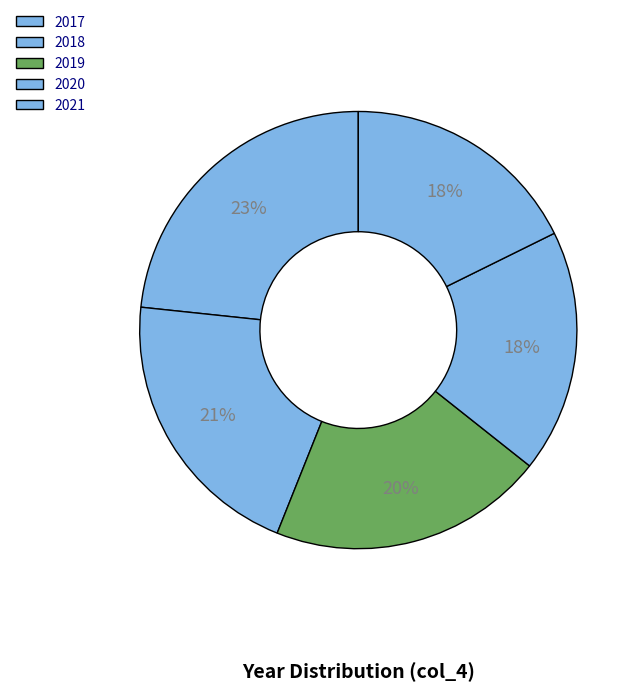

To the nearest percent, what is the difference between the 2018 and 2021 slice percentages?

3%